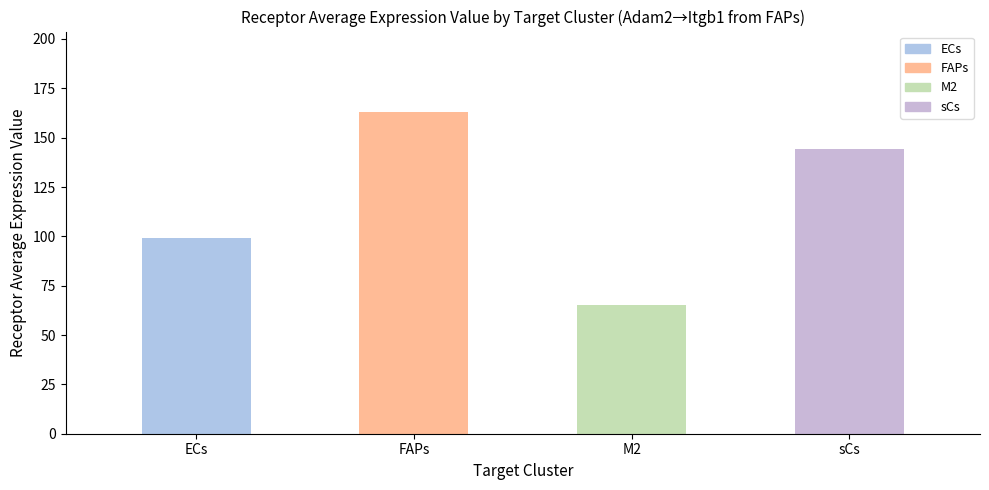

The value at M2 is 30.0. True or false?

False